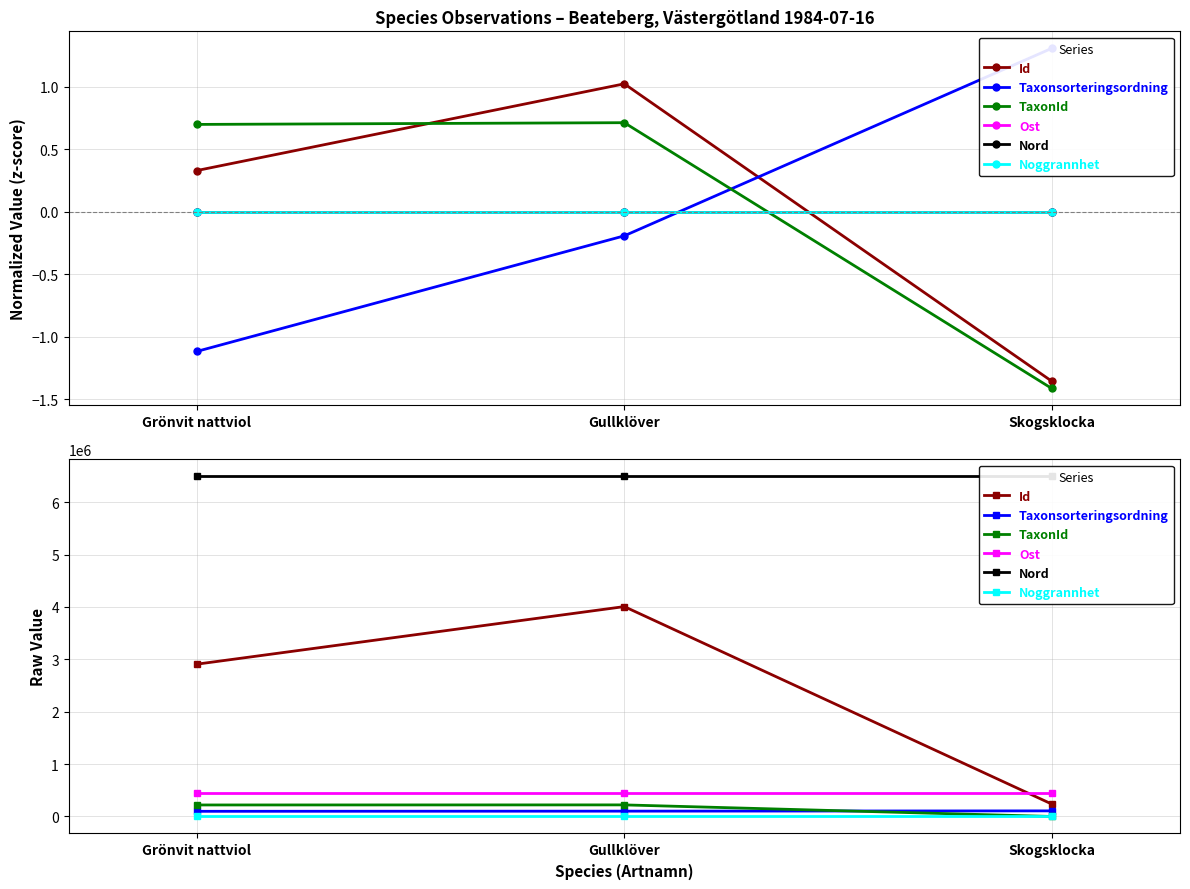

What are all the series names shown in the legend?

Id, Taxonsorteringsordning, TaxonId, Ost, Nord, Noggrannhet